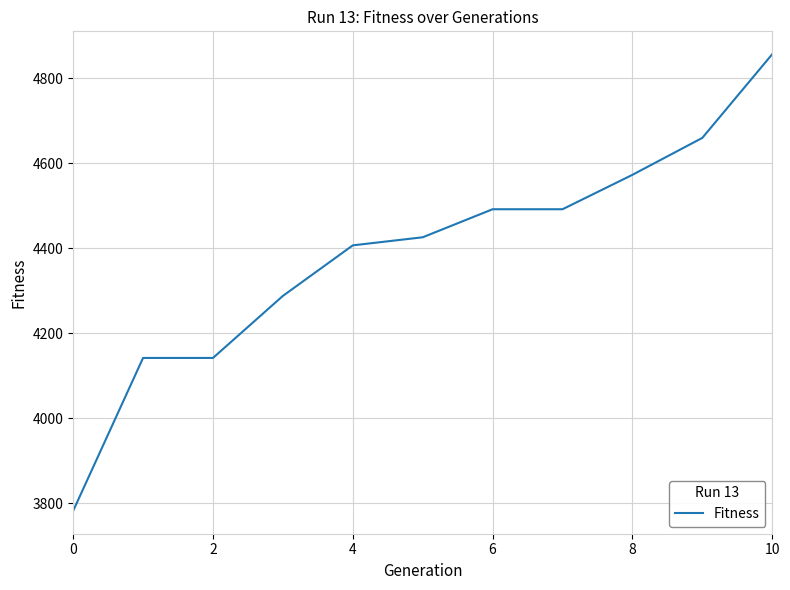

What is the greatest value displayed?

4857